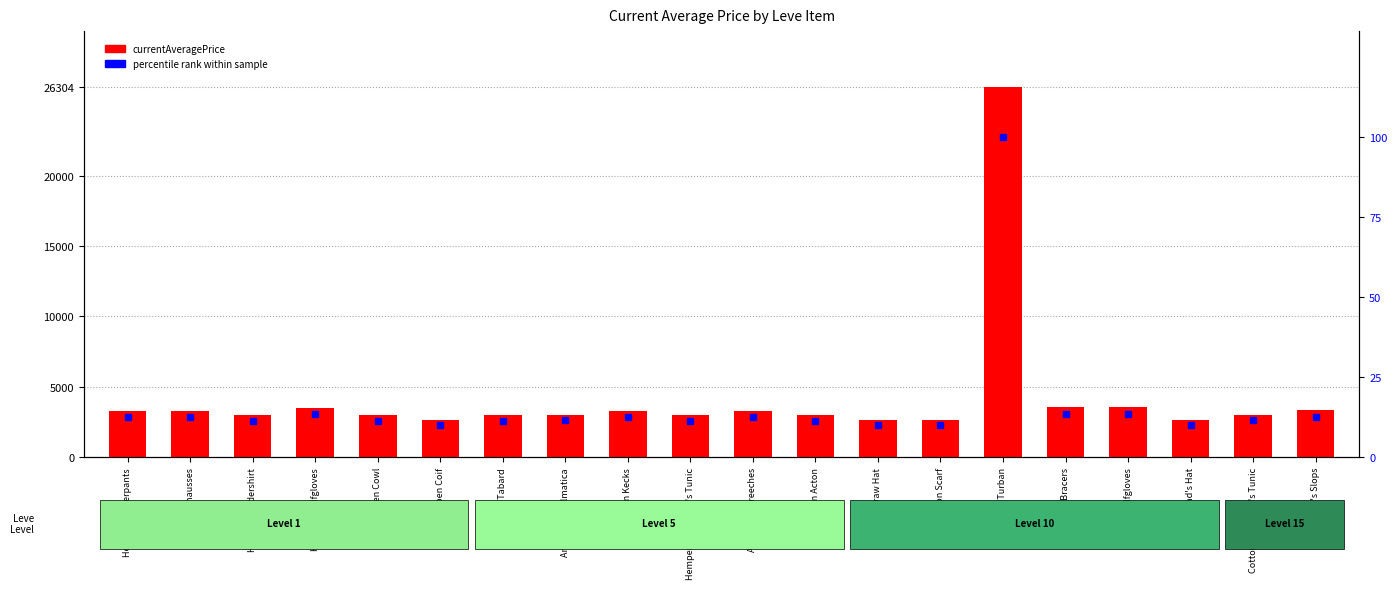

Is it true that currentAveragePrice equals 5662.0 at Hempen Underpants?

False